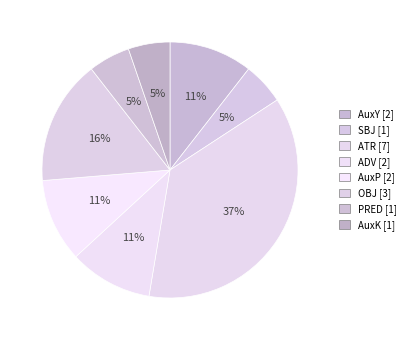

To the nearest percent, what percentage of the pie is ATR?

37%